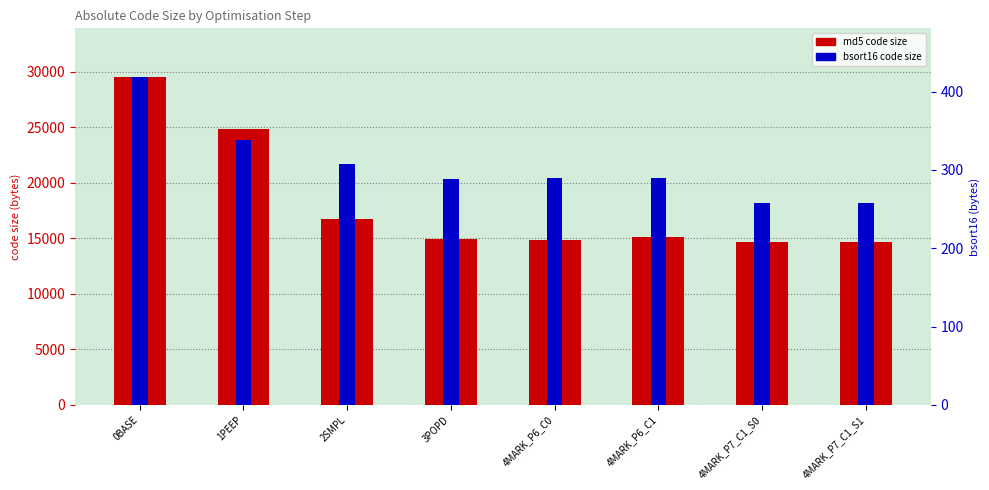

Reading left to right, transcribe all the data shown in this chart.

md5 (primary): 29502	24824	16754	14978	14872	15136	14654	14654
bsort16 (secondary): 418	338	308	288	290	290	258	258